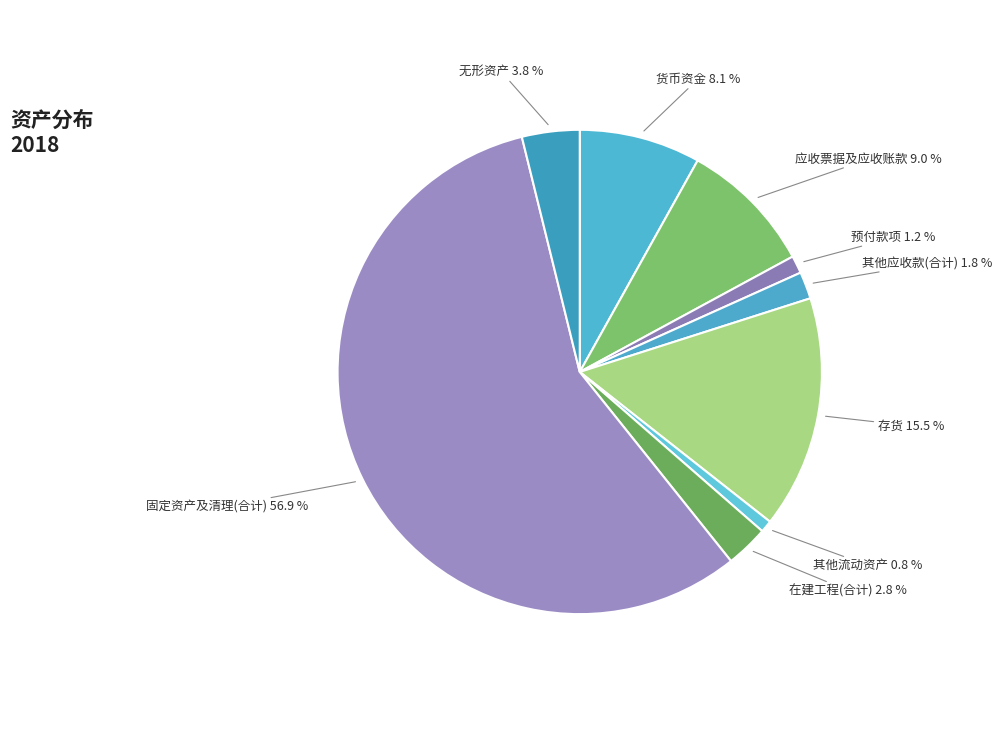

What is the largest slice in the pie chart?

固定资产及清理(合计)